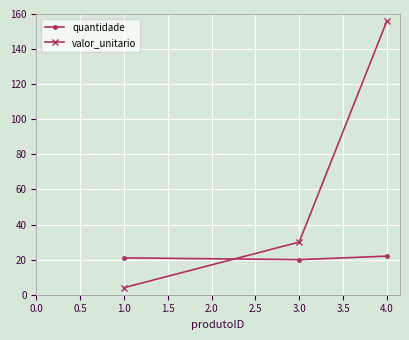

What is the difference between the maximum and minimum values in the valor_unitario series?

152